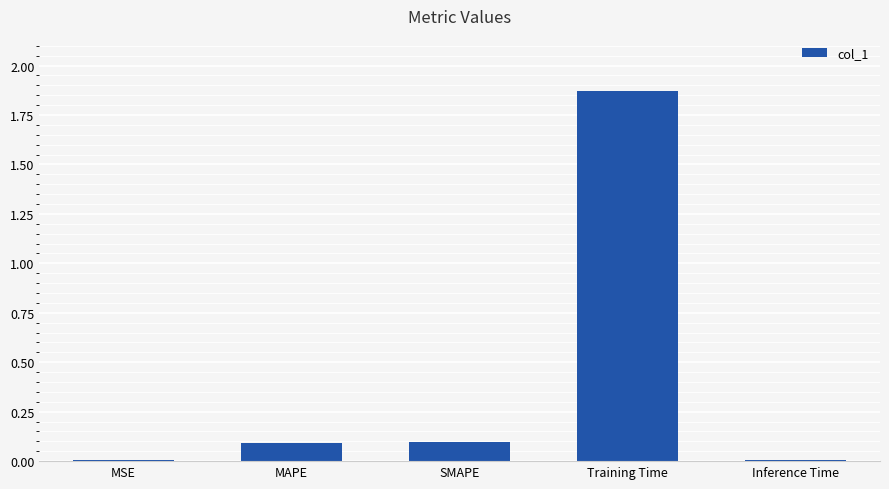

Is it true that the value at MAPE is 0.1?

True